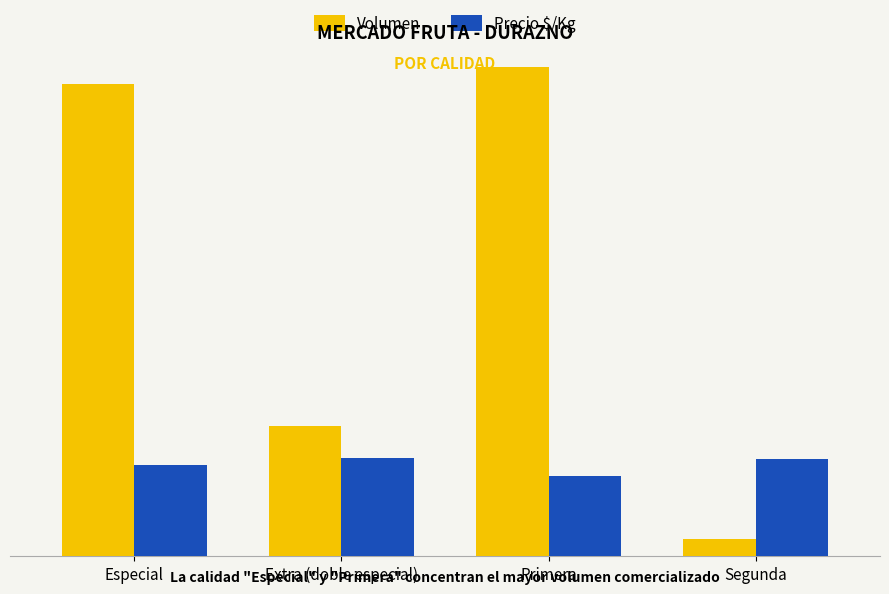

List the series in order of their overall mean, lowest first.

Precio $/Kg, Volumen